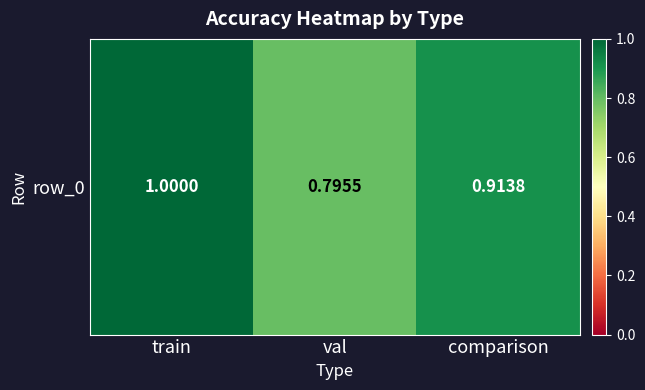

What is the change in value from train to val?

-0.2